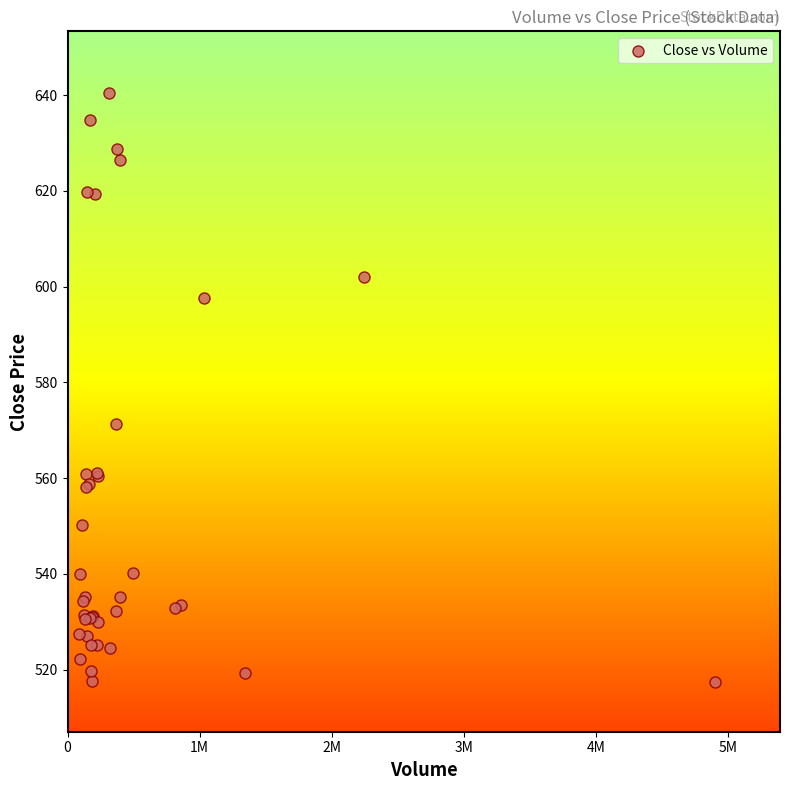

What Y value in the scatter plot is closest to 578?

571.3